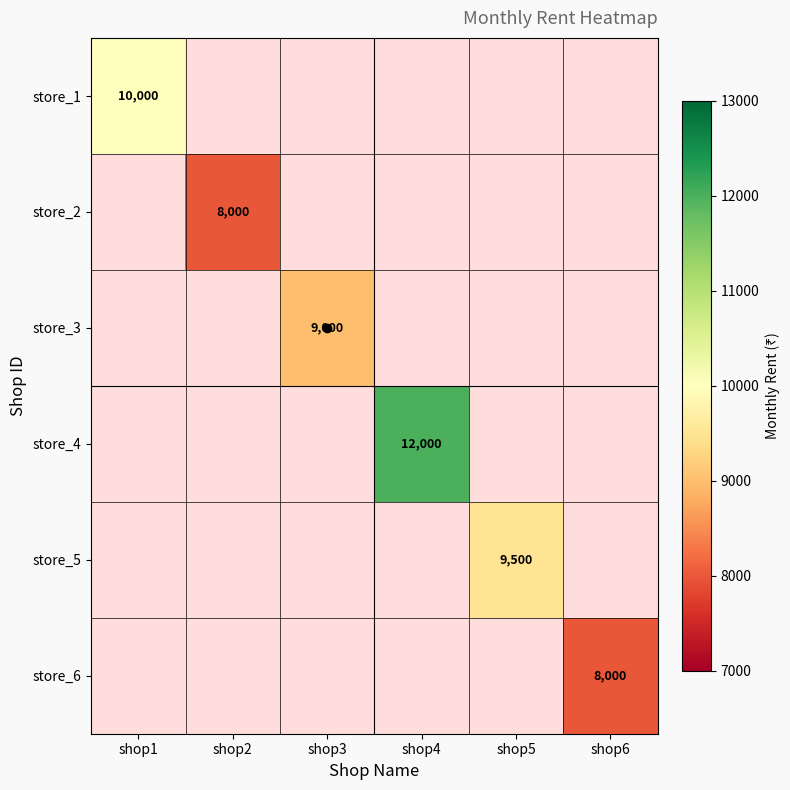

At how many categories does at least one series exceed 10816?

1